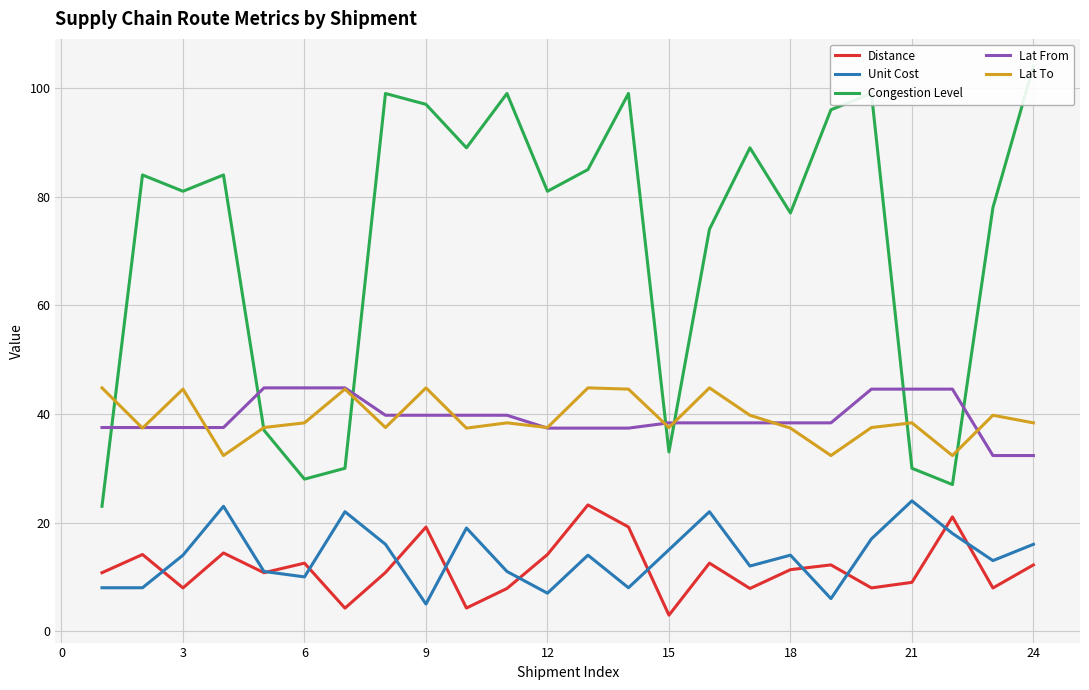

The Lat To series shows 50.8 at 21. True or false?

False